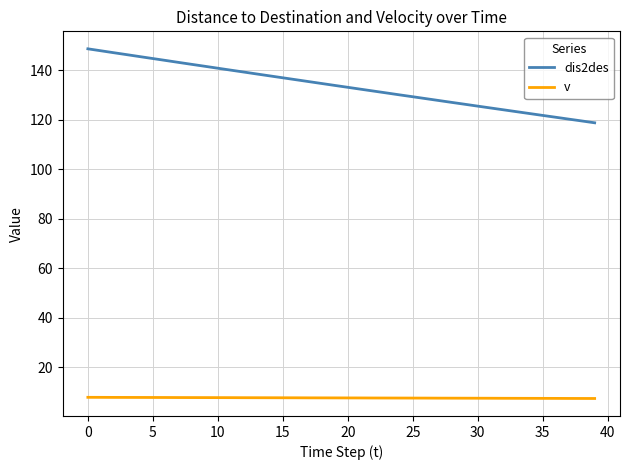

True or false: dis2des and v intersect in this chart.

False